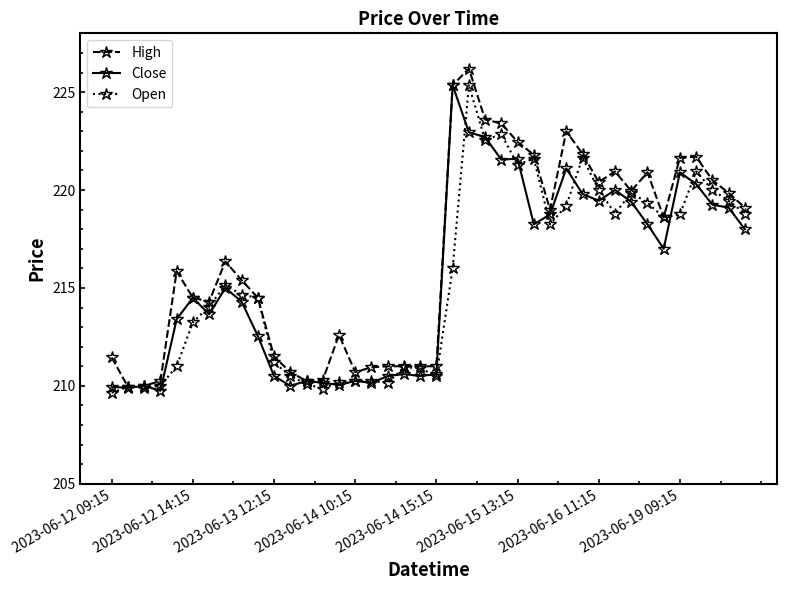

How many data points does each series have?

40